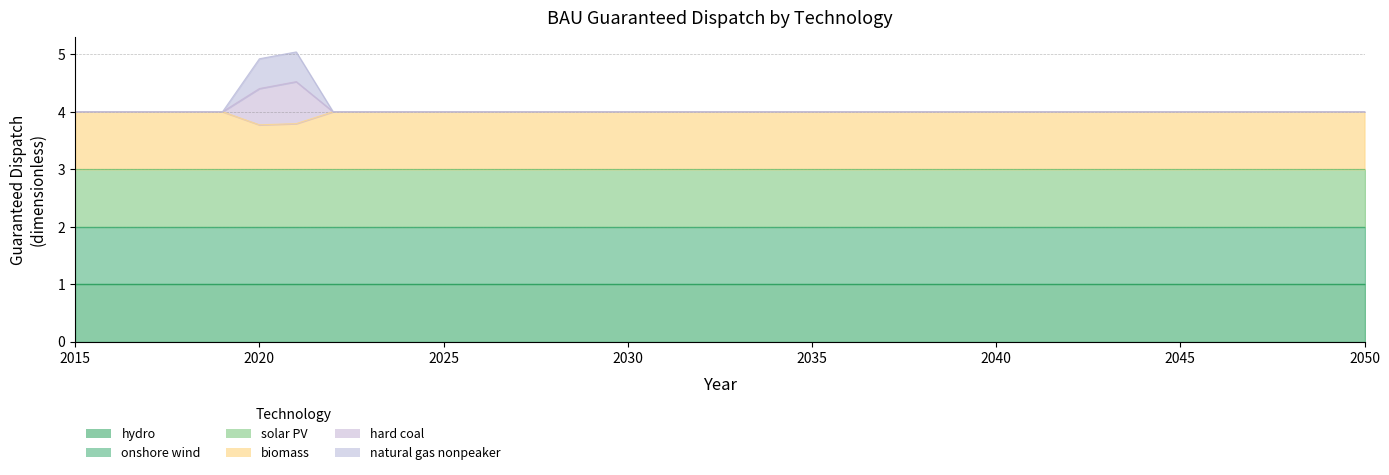

Which series has the largest range (max minus min)?

hard coal